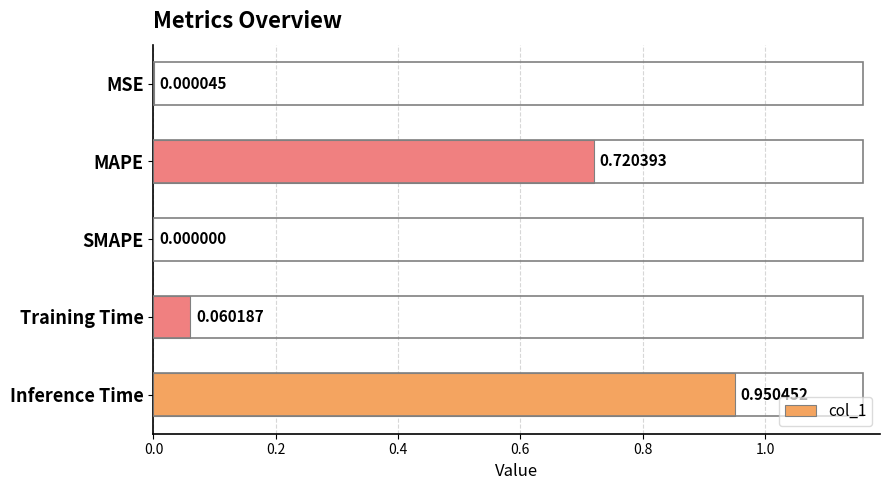

How many data points are above 0?

4